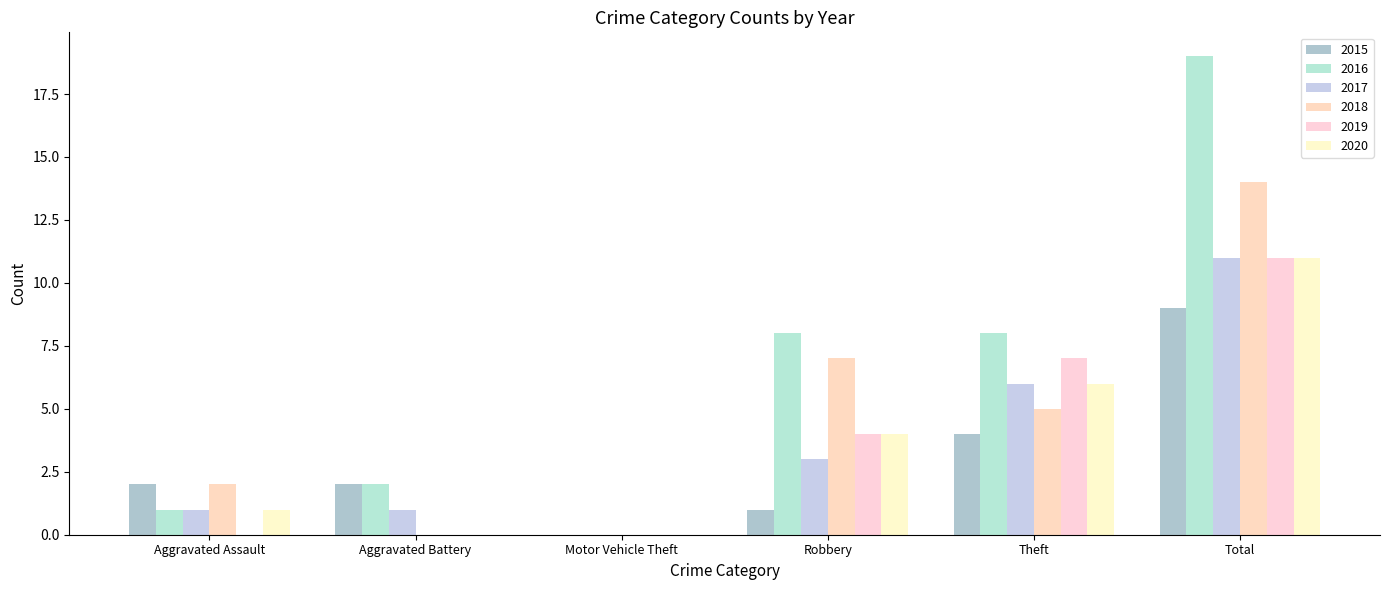

The 2019 series shows 4 at Robbery. True or false?

True